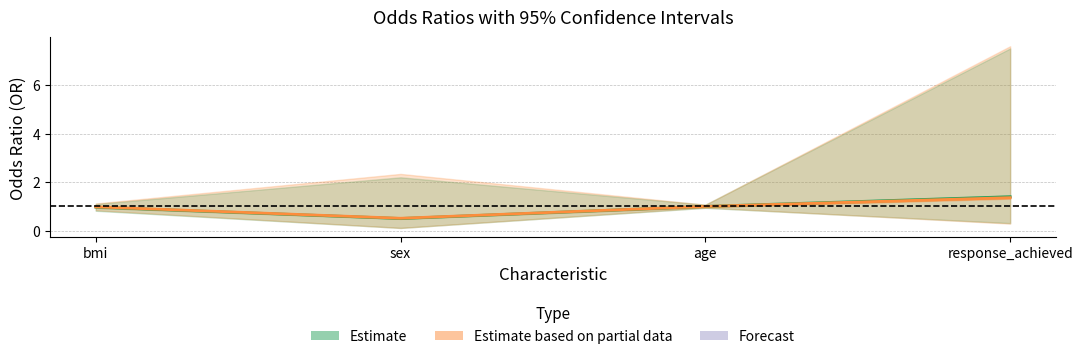

How many data points does each series have?

4